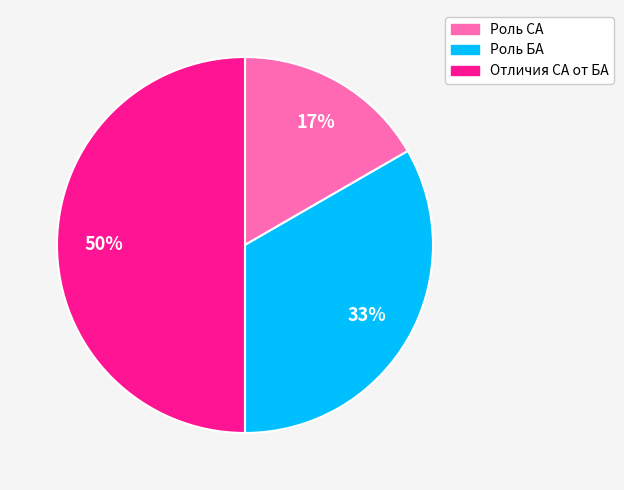

Which category has the smallest portion of the pie?

Роль СА